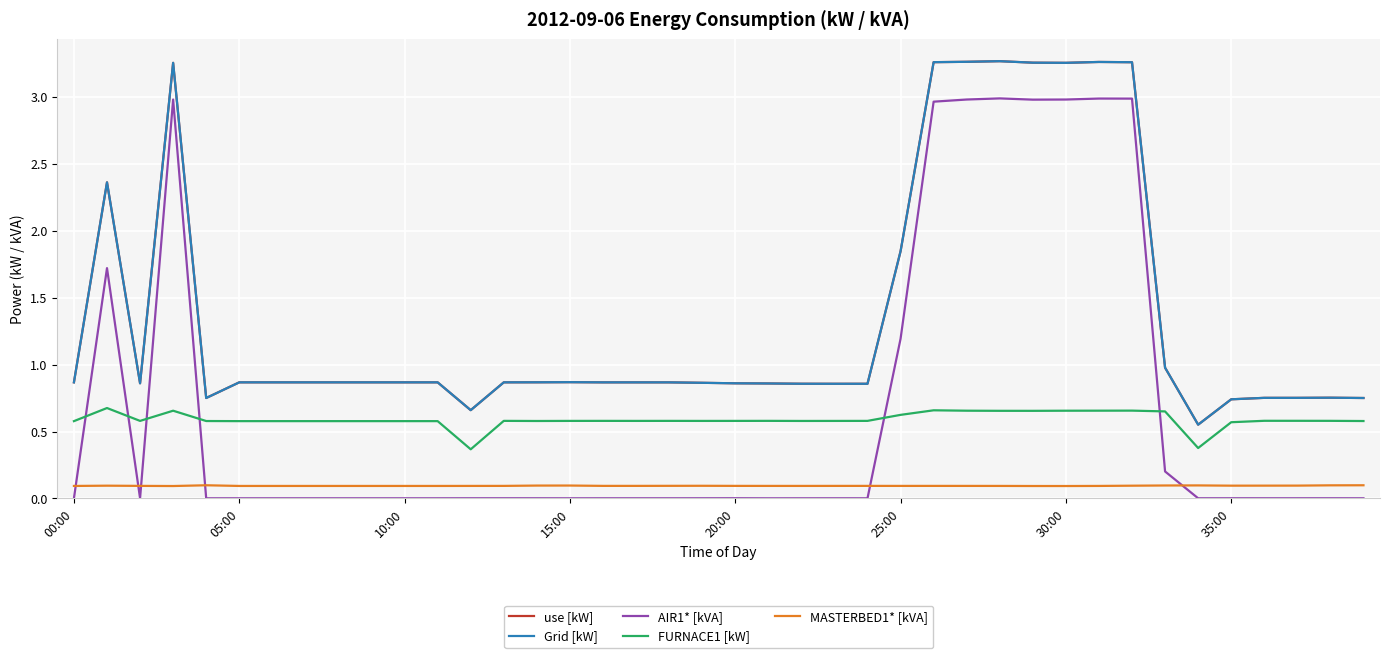

True or false: Grid [kW] and AIR1* [kVA] intersect in this chart.

False